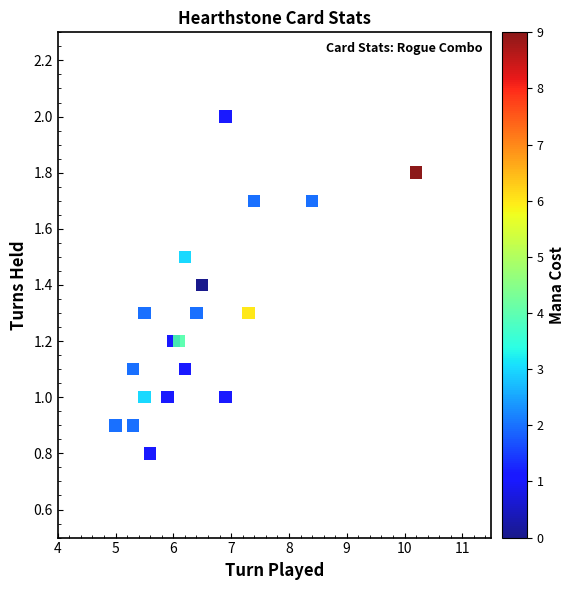

What is the range of X values (max minus min)?

5.2